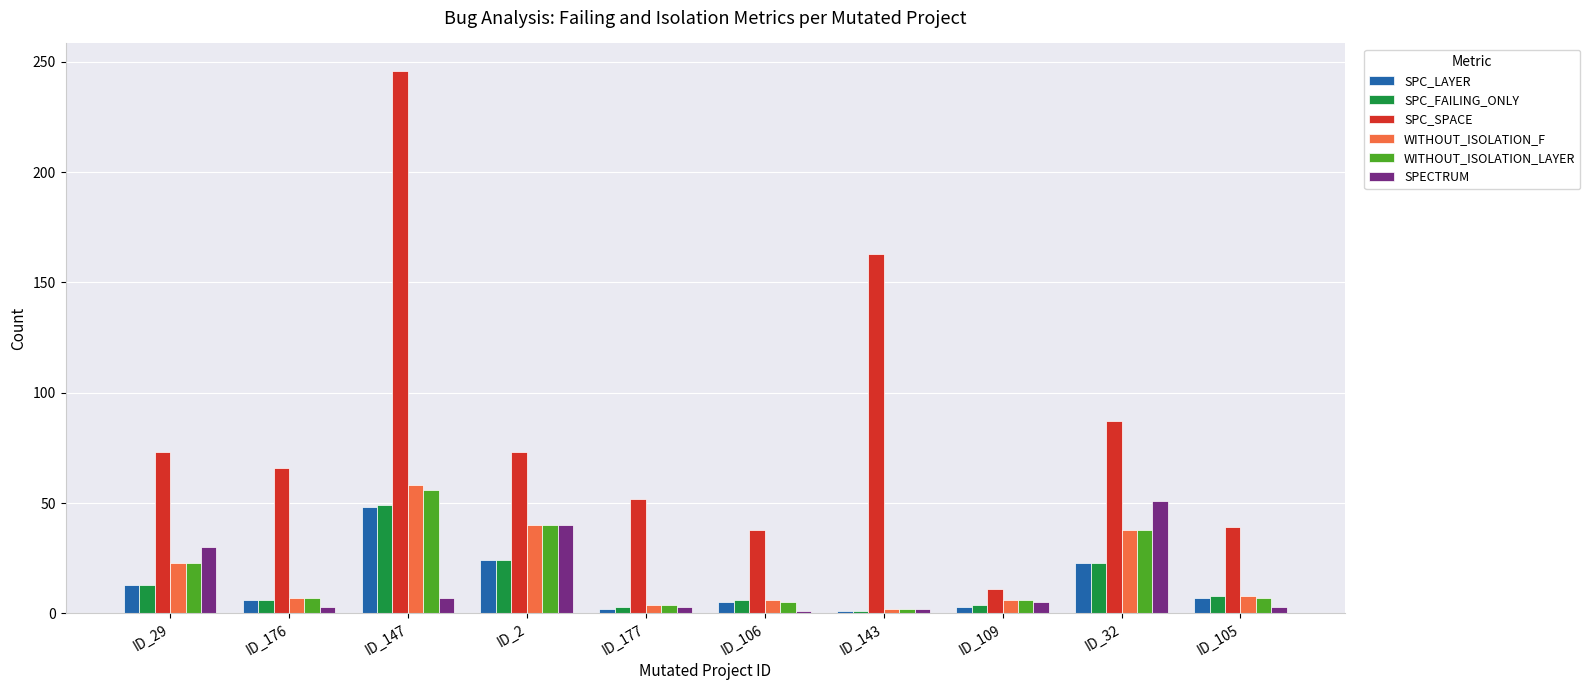

What is the sum of the SPC_SPACE values at ID_105 and ID_2?

112